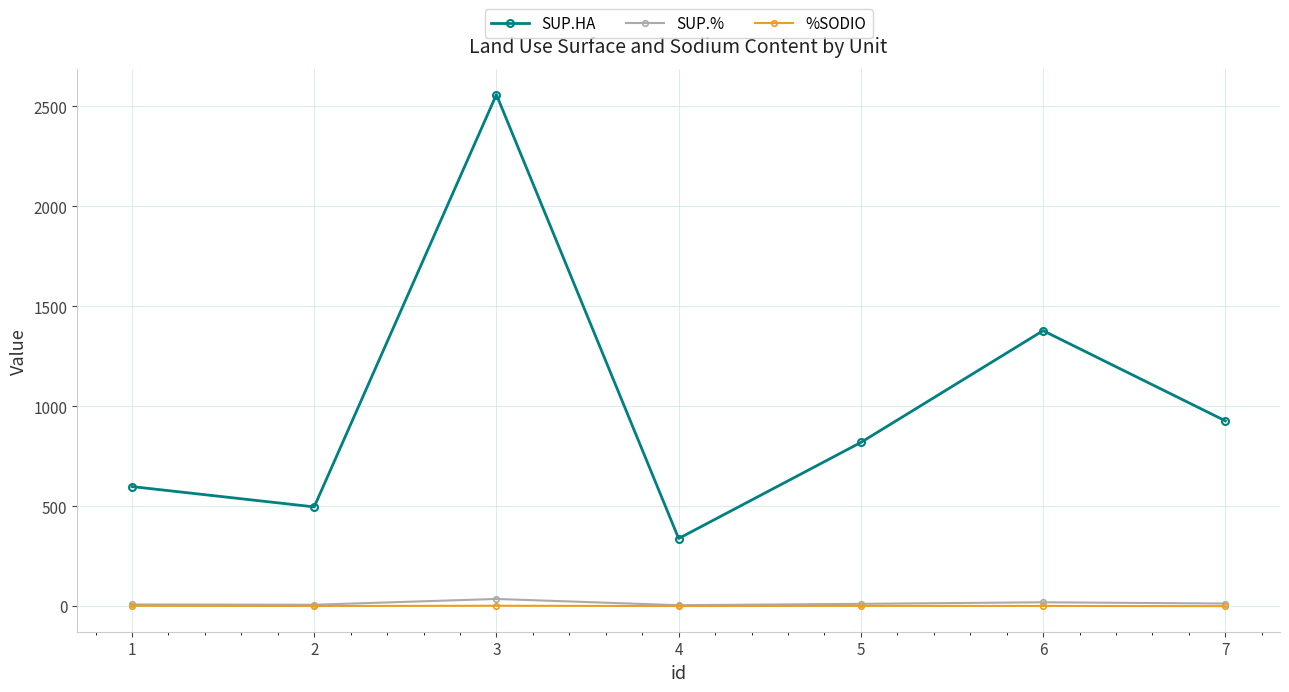

What is the maximum value shown in the chart?

2559.1